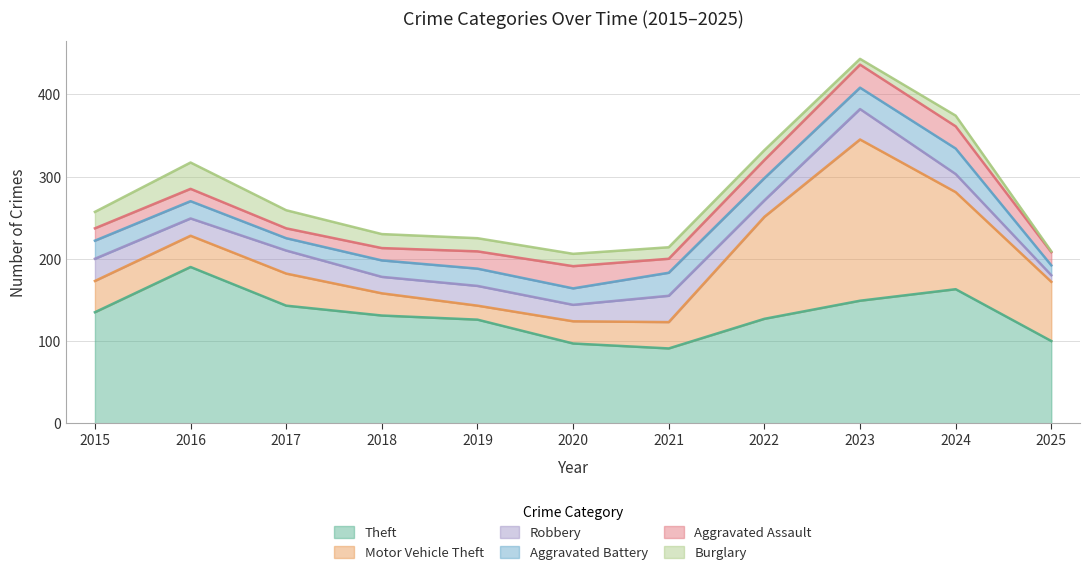

True or false: Aggravated Battery and Theft intersect in this chart.

False